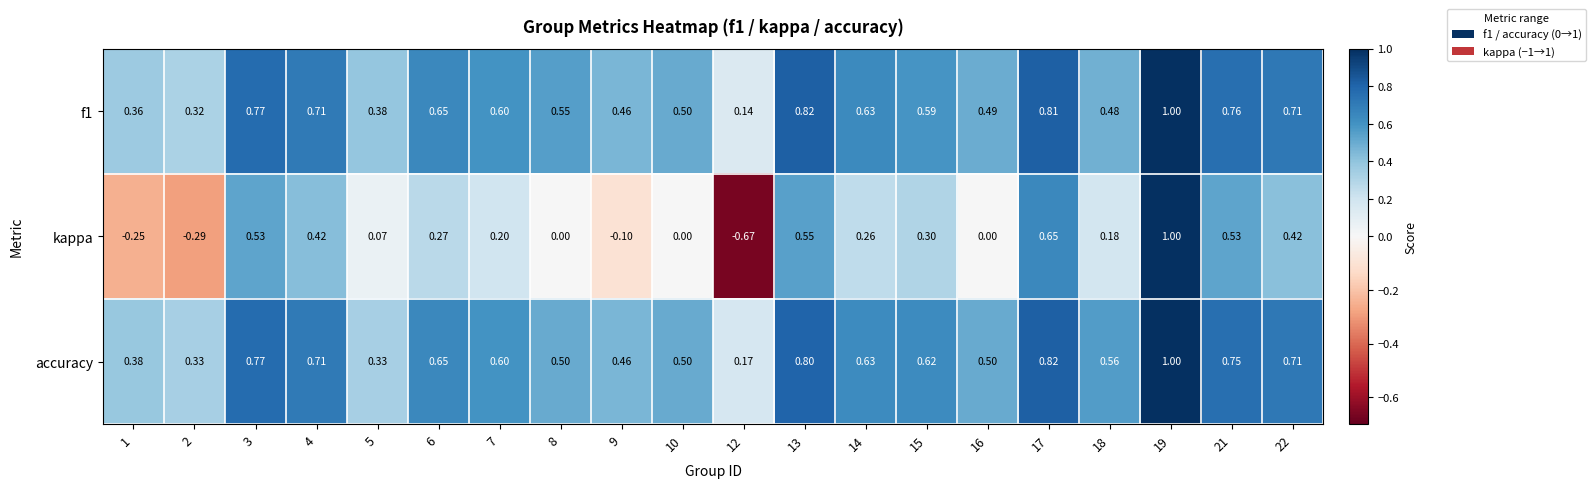

What is the total value across all series at 16?

1.0